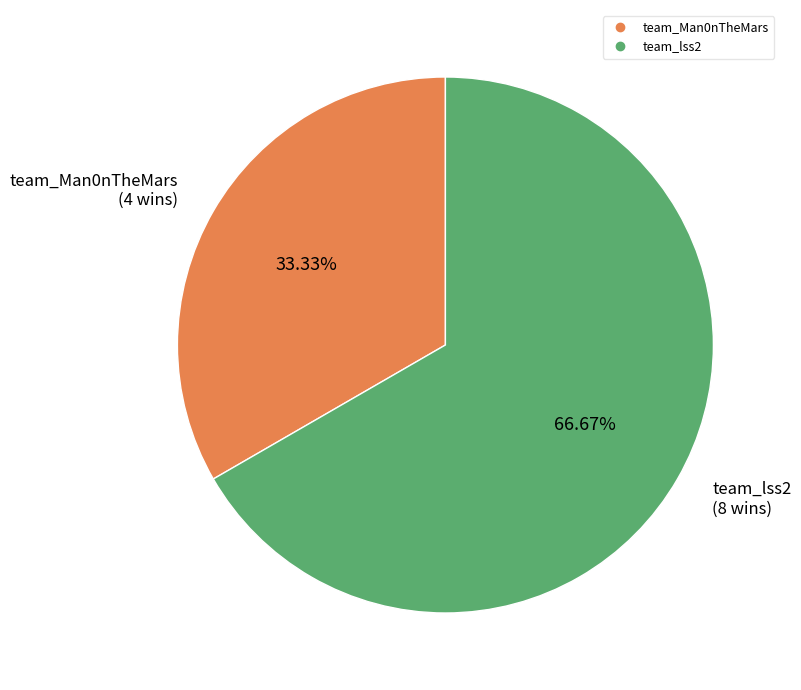

To the nearest percent, what is the average slice percentage?

50%